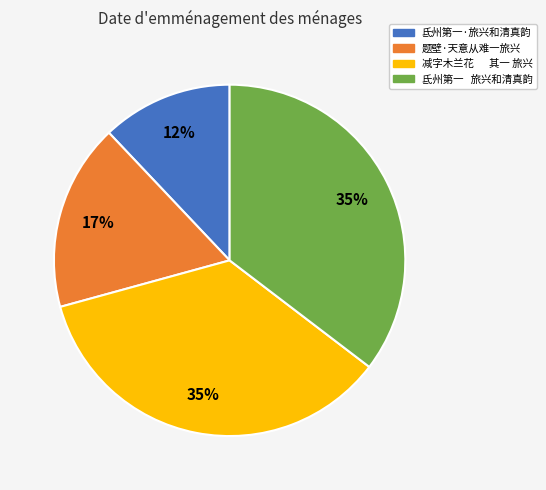

Is 氐州第一·旅兴和清真韵 the majority of the pie?

No